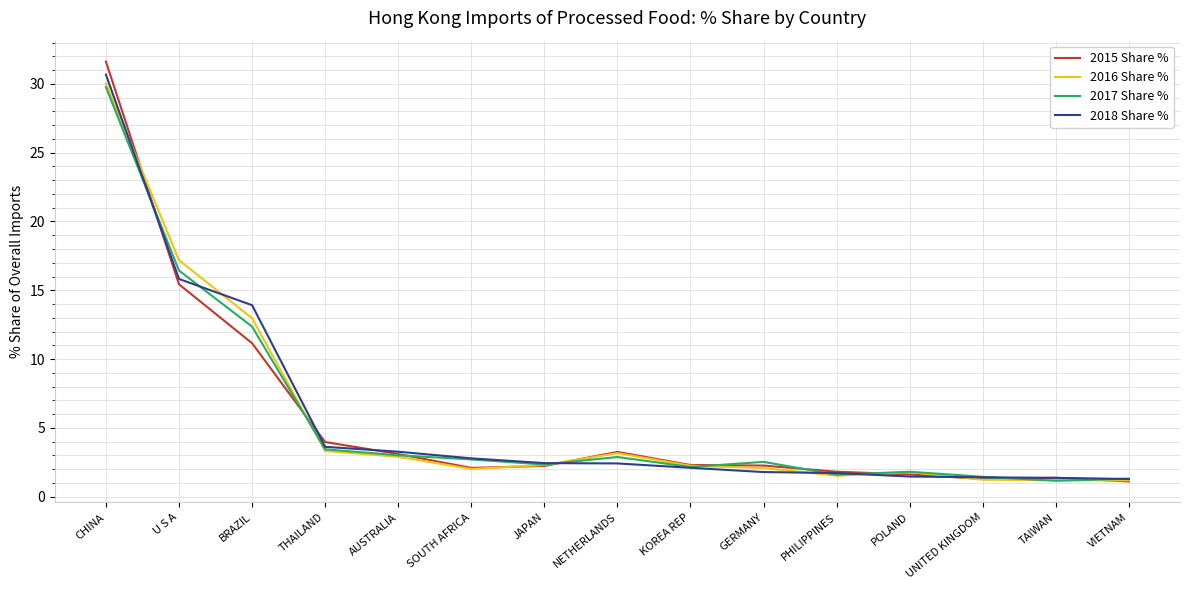

Where is 2017 Share % nearest to the value 15?

U S A